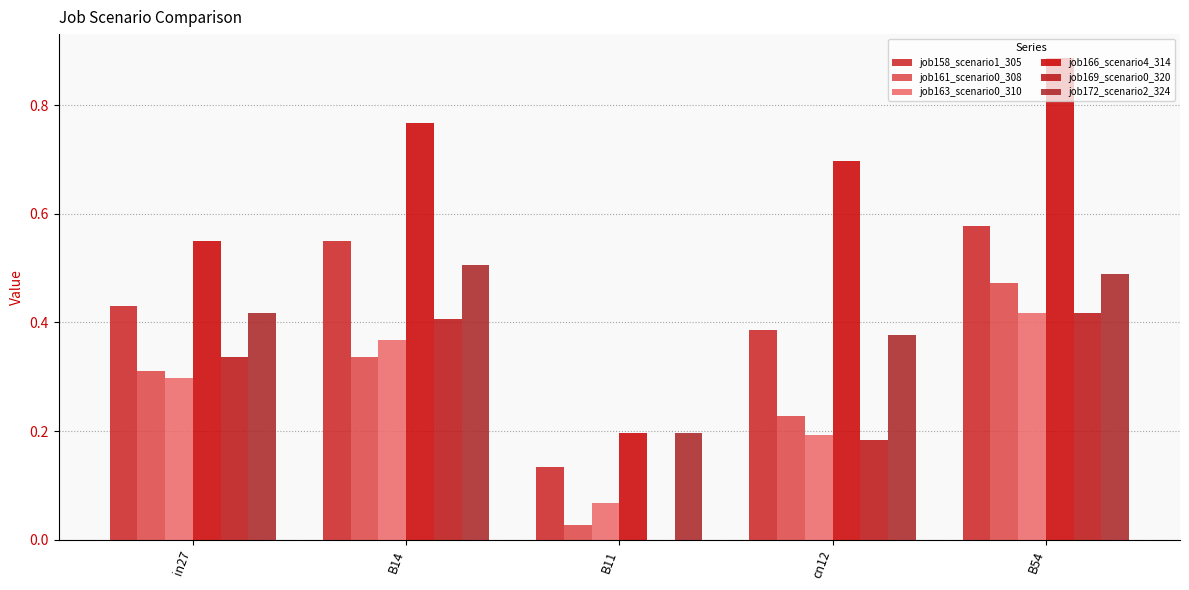

Which series has the widest spread of values?

job166_scenario4_314